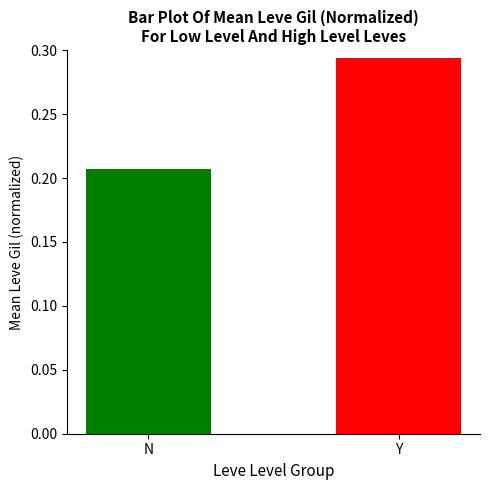

What position from the left is Y?

2